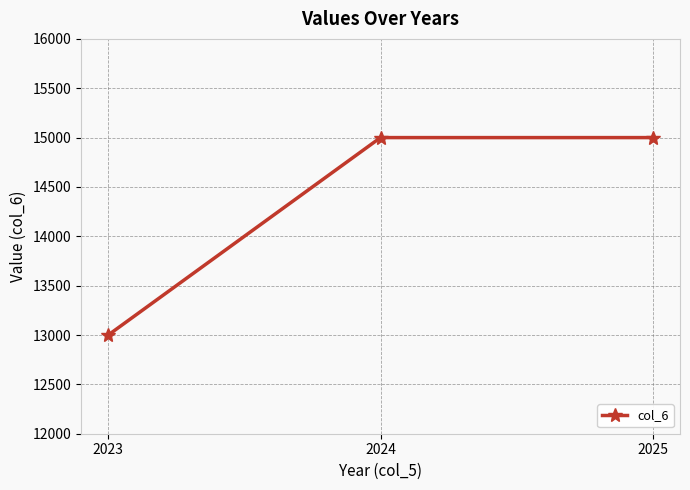

What is the ratio of the value at 2023 to the value at 2024?

0.9